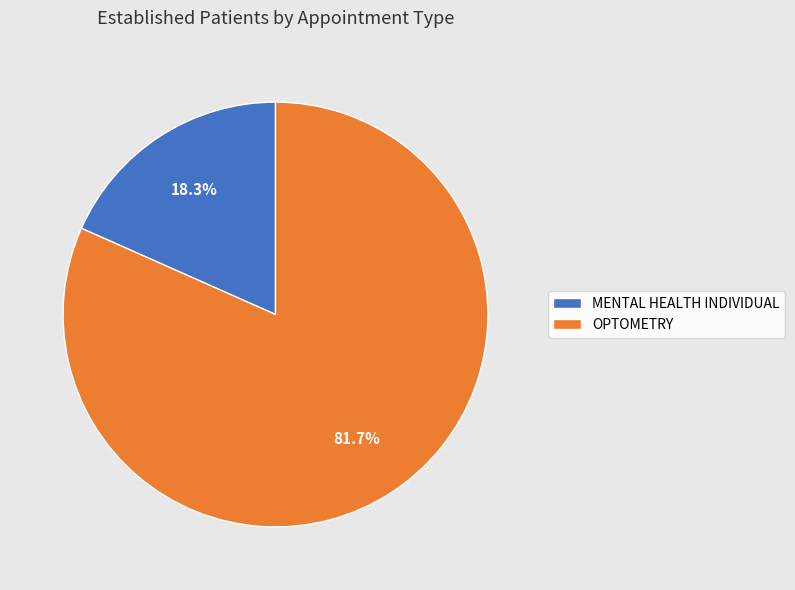

What is the largest slice in the pie chart?

OPTOMETRY